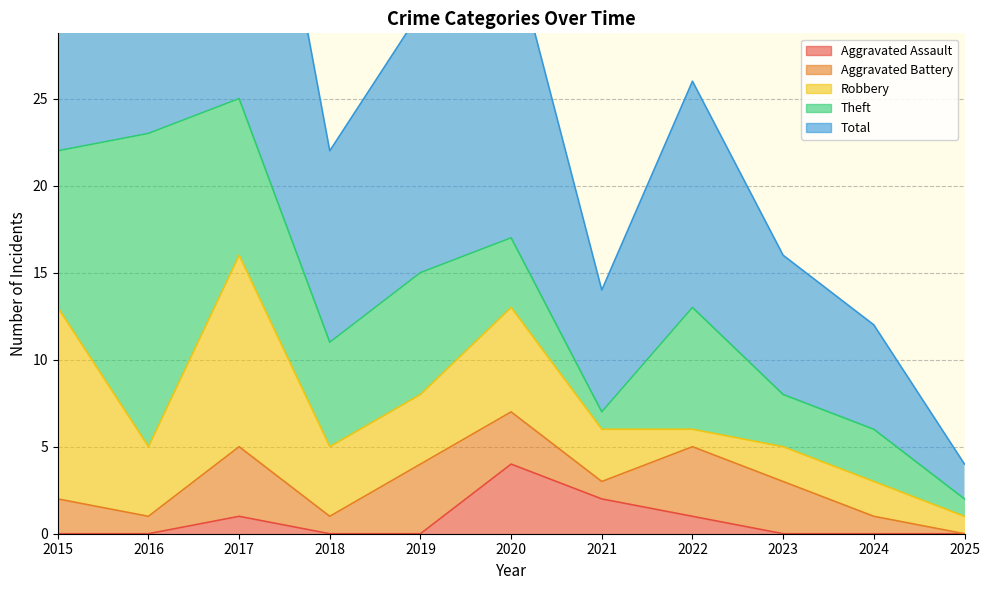

What is the value of the Total point at the 2nd from the left?

23